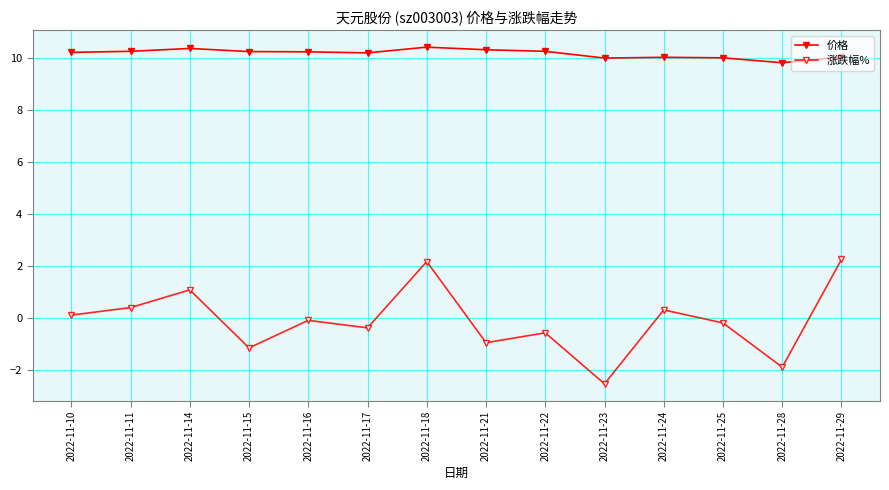

Where is 价格 nearest to the value 10?

2022-11-24